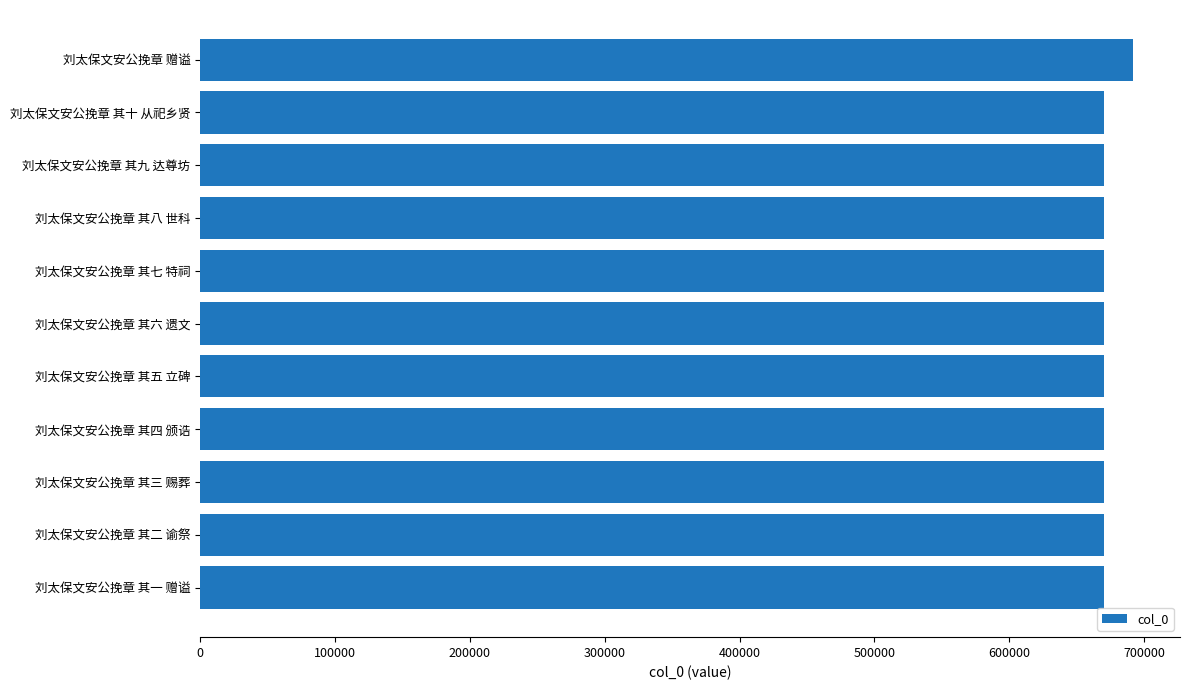

What is the minimum value shown in the chart?

670321